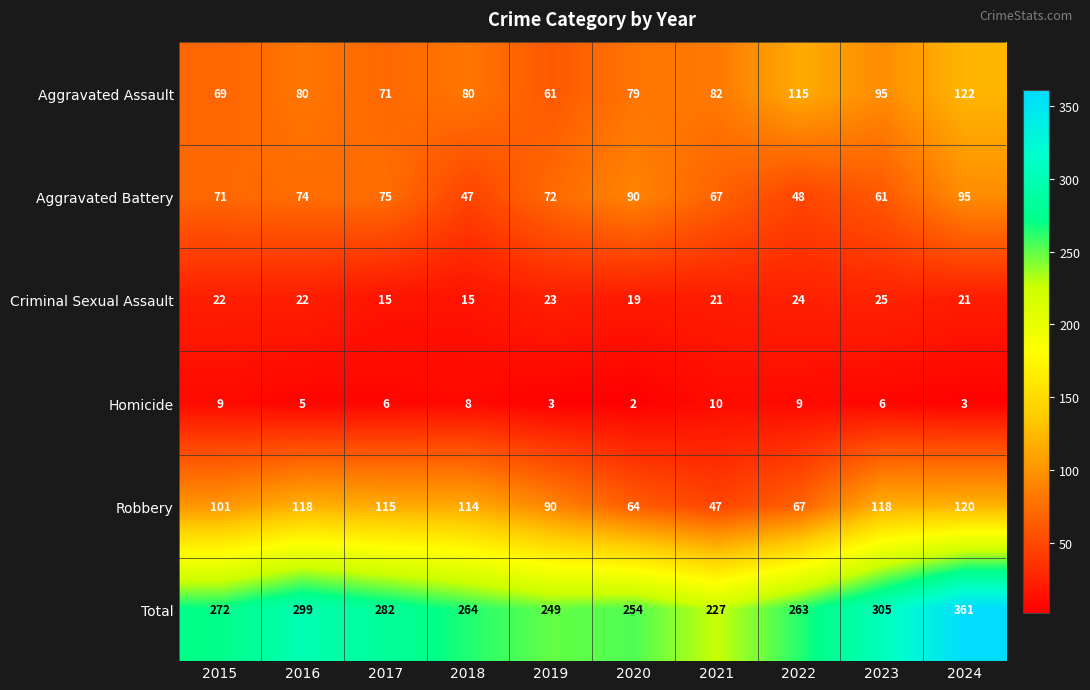

List the series in order of their peak value, lowest first.

Homicide, Criminal Sexual Assault, Aggravated Battery, Robbery, Aggravated Assault, Total